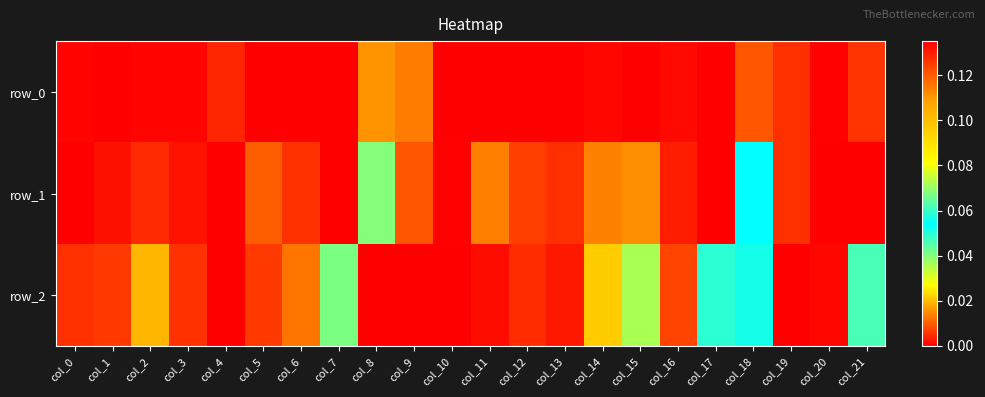

Reading left to right, transcribe all the data shown in this chart.

row_0: col_0=0.0	col_1=0.0	col_2=0.0	col_3=0.0	col_4=0.1	col_5=0.0	col_6=0.0	col_7=0.0	col_8=0.0	col_9=0.0	col_10=0.0	col_11=0.0	col_12=0.0	col_13=0.0	col_14=0.0	col_15=0.0	col_16=0.0	col_17=0.0	col_18=0.0	col_19=0.0	col_20=0.0	col_21=0.0
row_1: col_0=0.0	col_1=0.0	col_2=0.0	col_3=0.0	col_4=-0.0	col_5=0.0	col_6=0.0	col_7=0.1	col_8=0.1	col_9=0.1	col_10=0.0	col_11=0.0	col_12=0.0	col_13=0.0	col_14=0.0	col_15=0.0	col_16=0.0	col_17=-0.0	col_18=0.1	col_19=0.1	col_20=0.0	col_21=0.0
row_2: col_0=0.0	col_1=0.0	col_2=0.0	col_3=0.0	col_4=-0.0	col_5=0.0	col_6=0.0	col_7=0.0	col_8=-0.0	col_9=-0.0	col_10=-0.0	col_11=0.0	col_12=0.0	col_13=0.0	col_14=0.0	col_15=0.0	col_16=0.0	col_17=0.1	col_18=0.1	col_19=-0.0	col_20=0.0	col_21=0.0